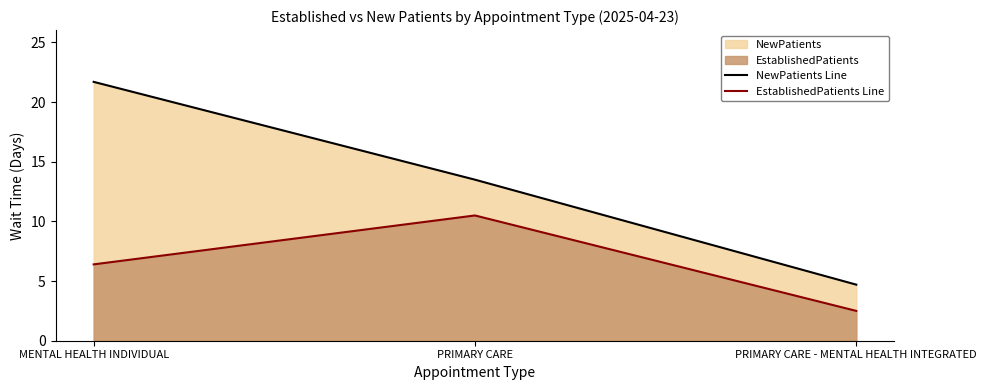

Which series has the widest spread of values?

NewPatients Line